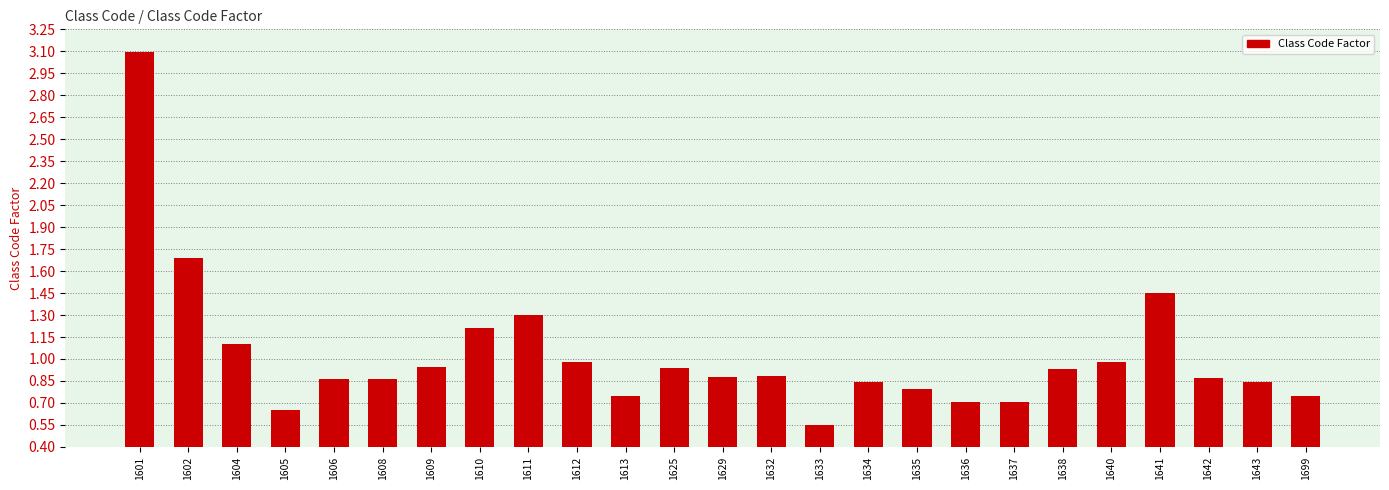

What is the change in value from 1611 to 1629?

-0.4